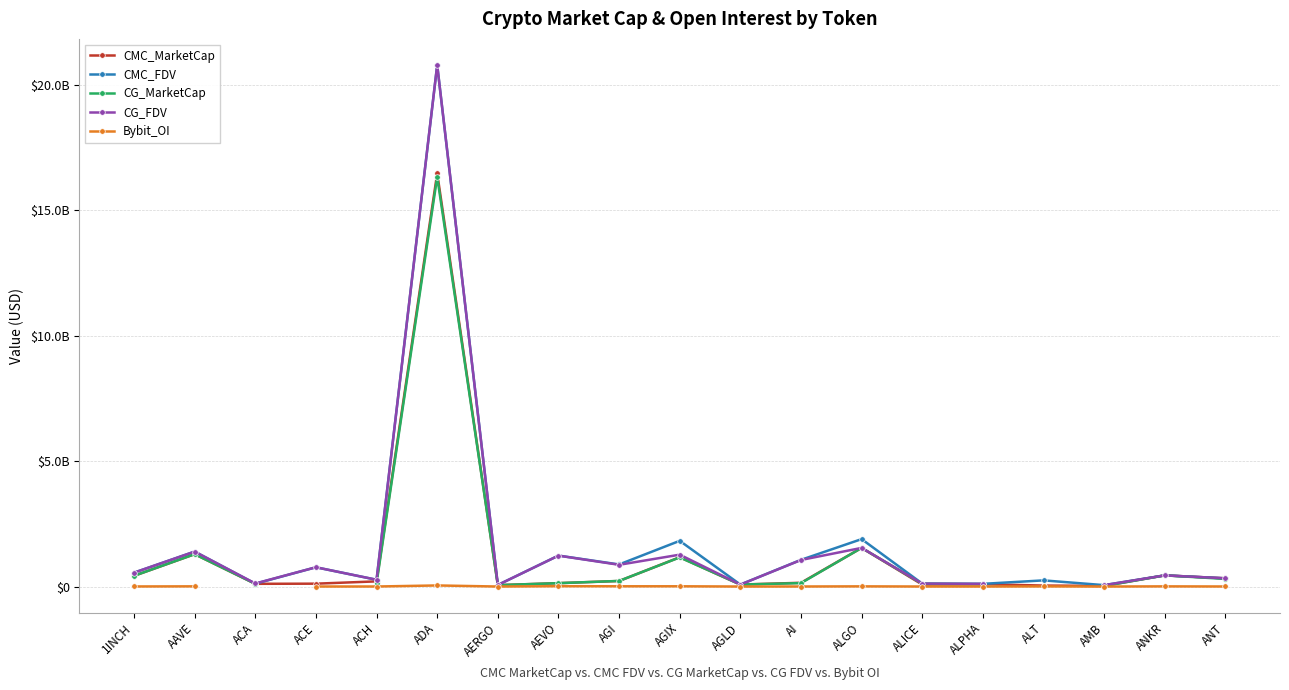

List the series in order of their peak value, highest first.

CG_FDV, CMC_FDV, CMC_MarketCap, CG_MarketCap, Bybit_OI